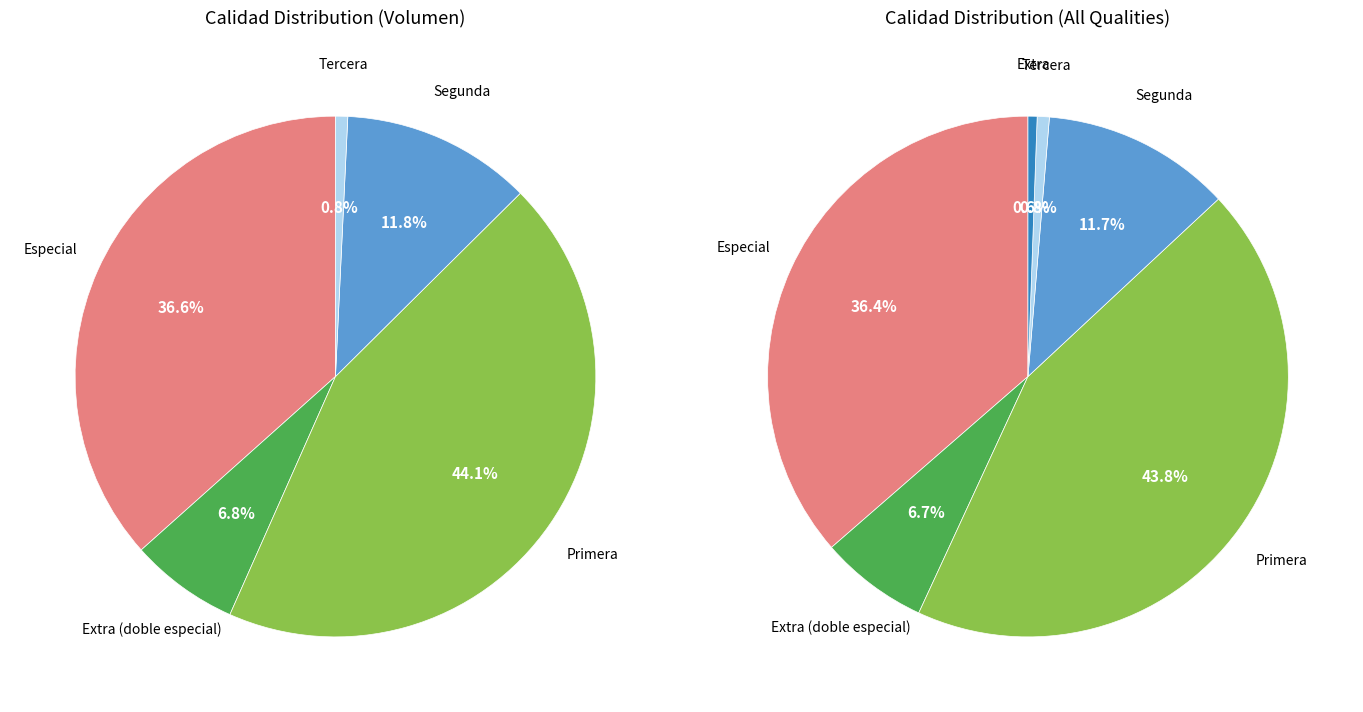

To the nearest percent, what is the average slice percentage?

17%